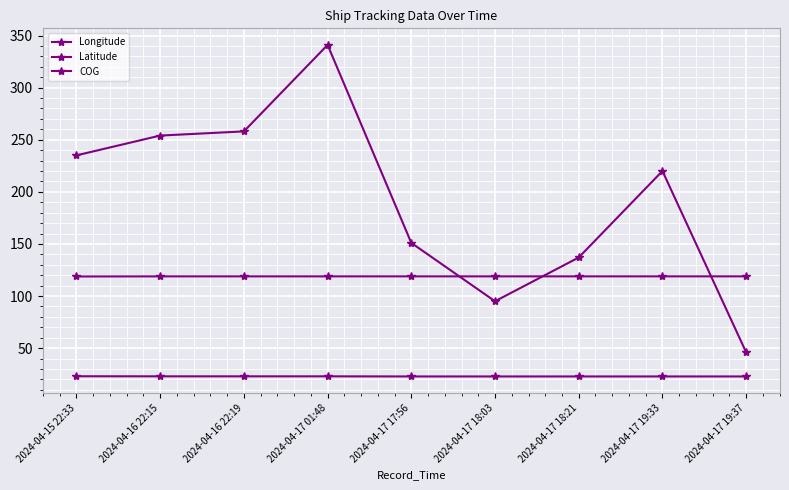

Between 2024-04-17 19:33 and 2024-04-17 01:48, which is larger?

2024-04-17 19:33